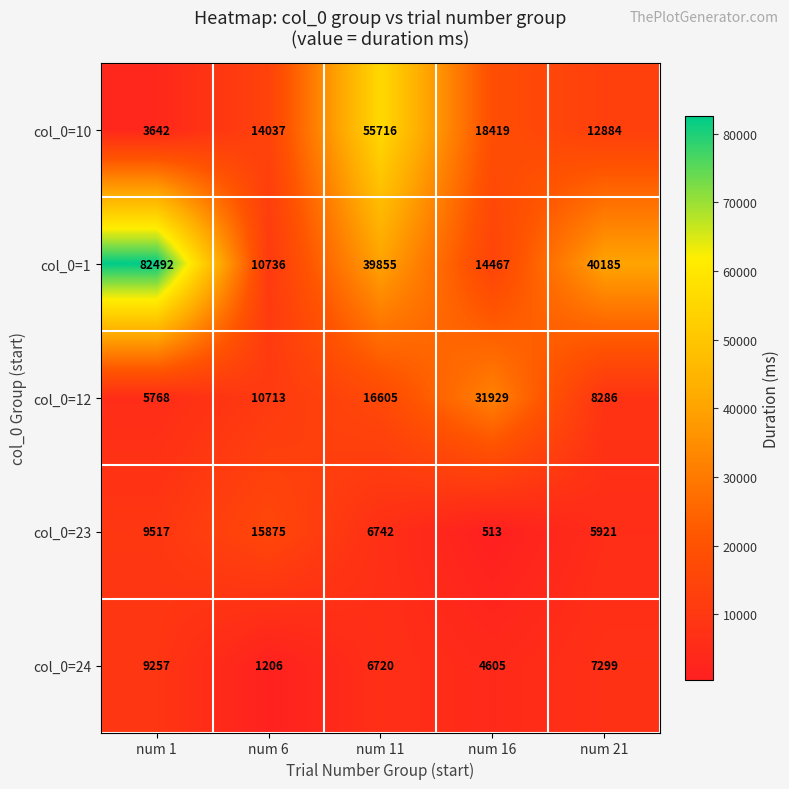

What is the minimum value shown in the chart?

513